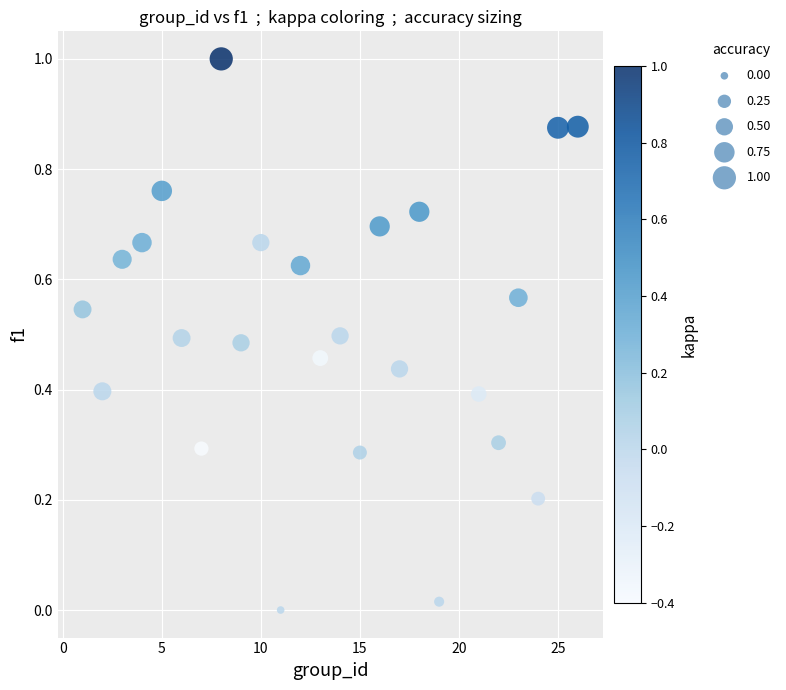

What is the range of X values (max minus min)?

25.0